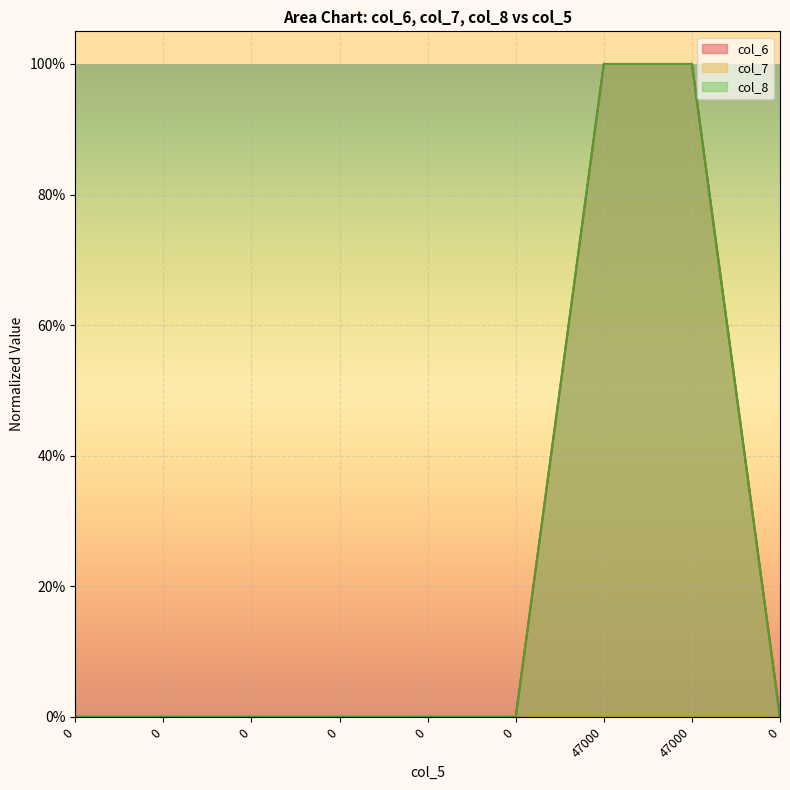

True or false: col_8 and col_6 intersect in this chart.

False